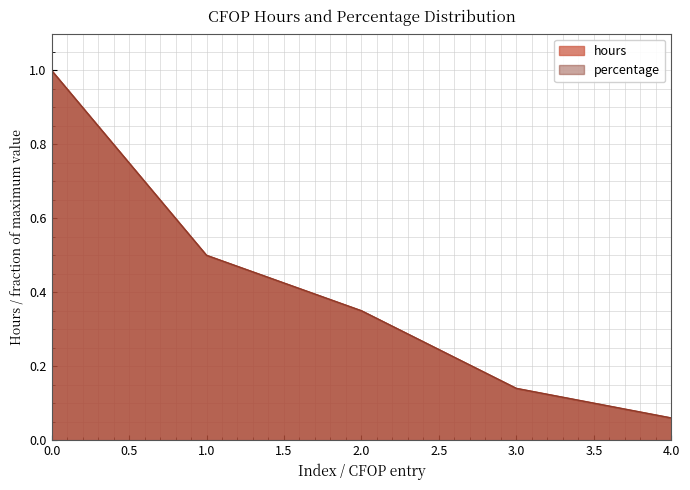

Read the percentage value at 0.

1.0